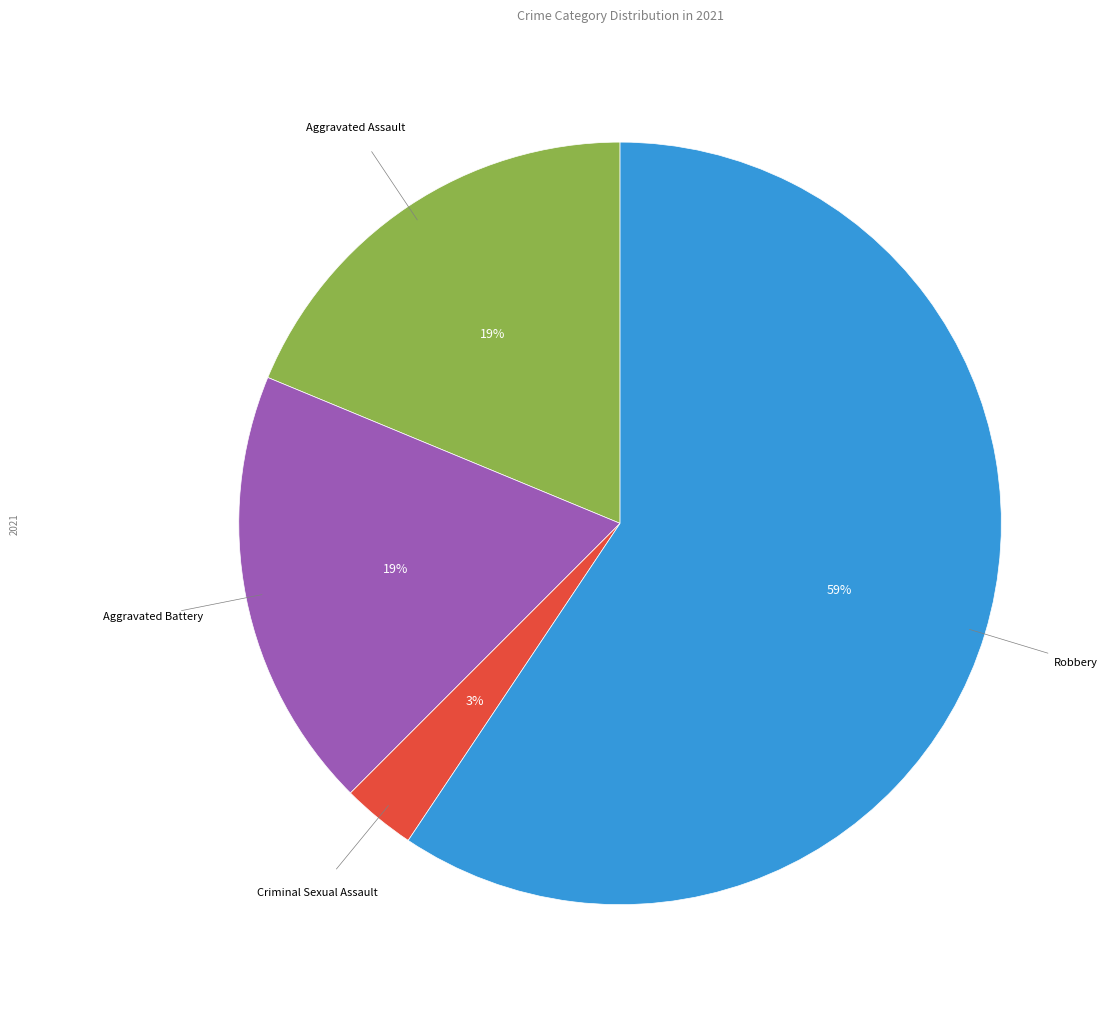

Is there a majority slice in this chart?

Yes